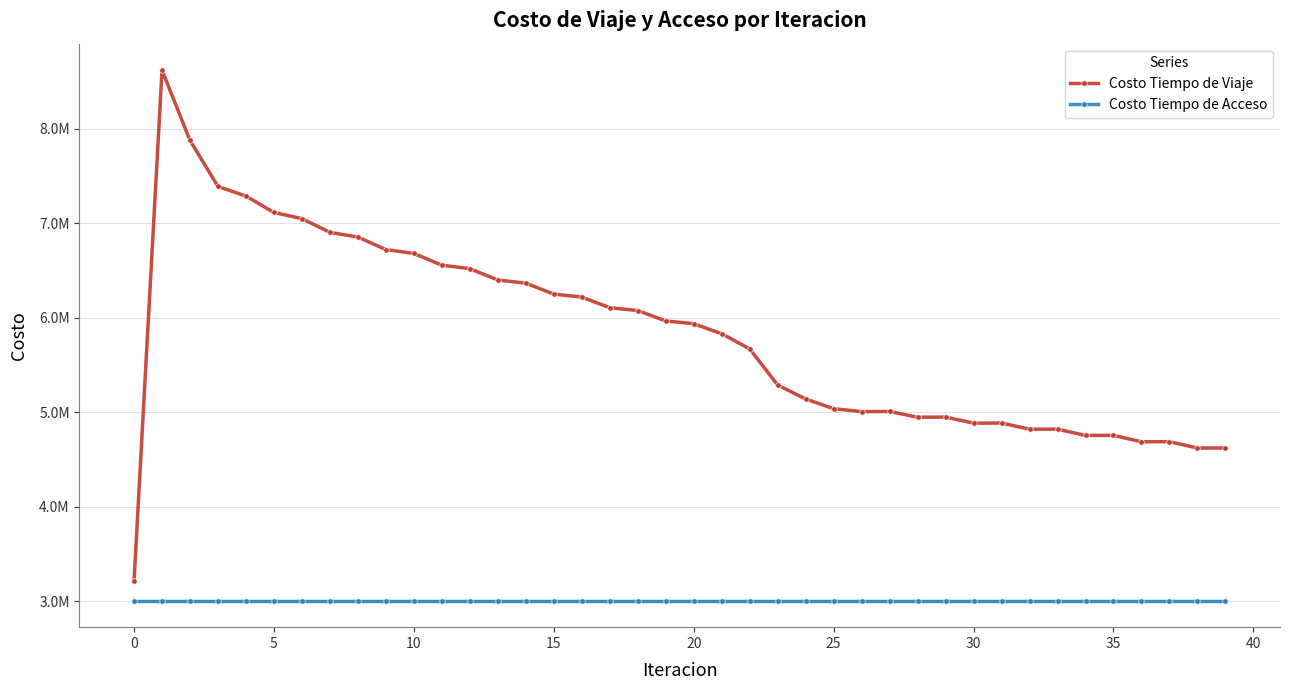

What is the label of the 30th point from the left?

29